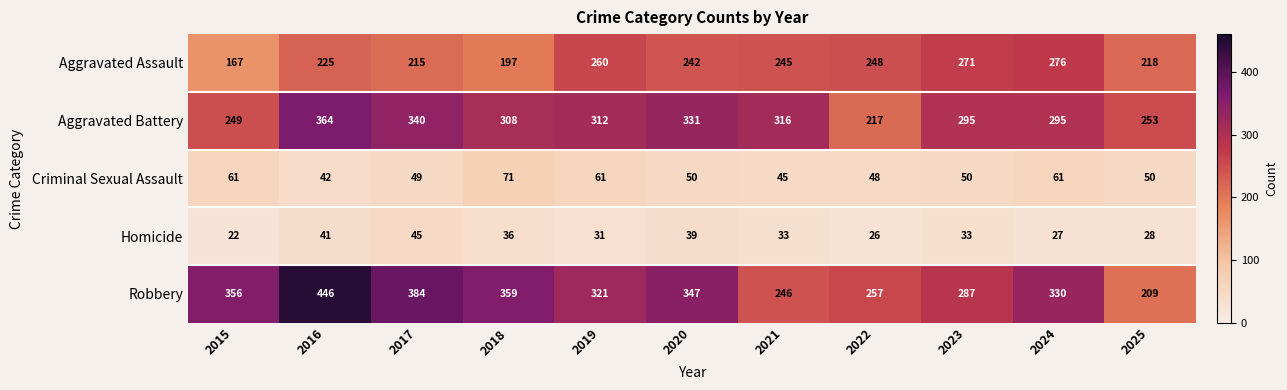

What is the sum of all Aggravated Assault values?

2564